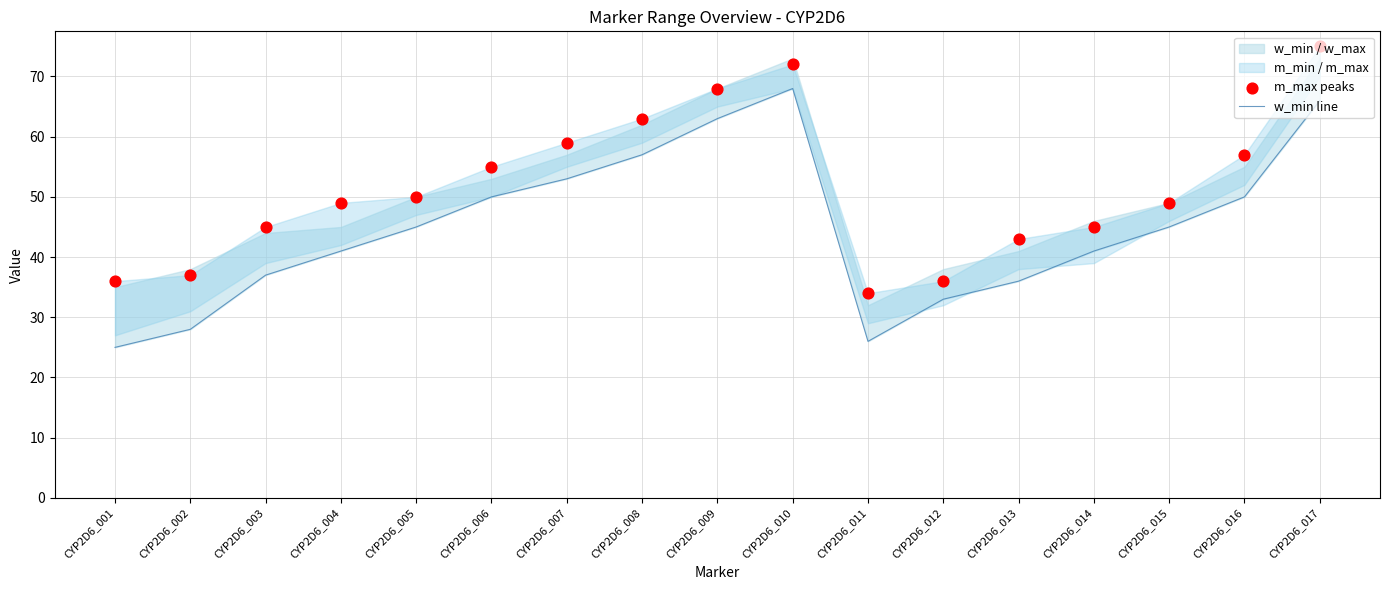

Which series reaches the maximum Y coordinate?

m_max peaks